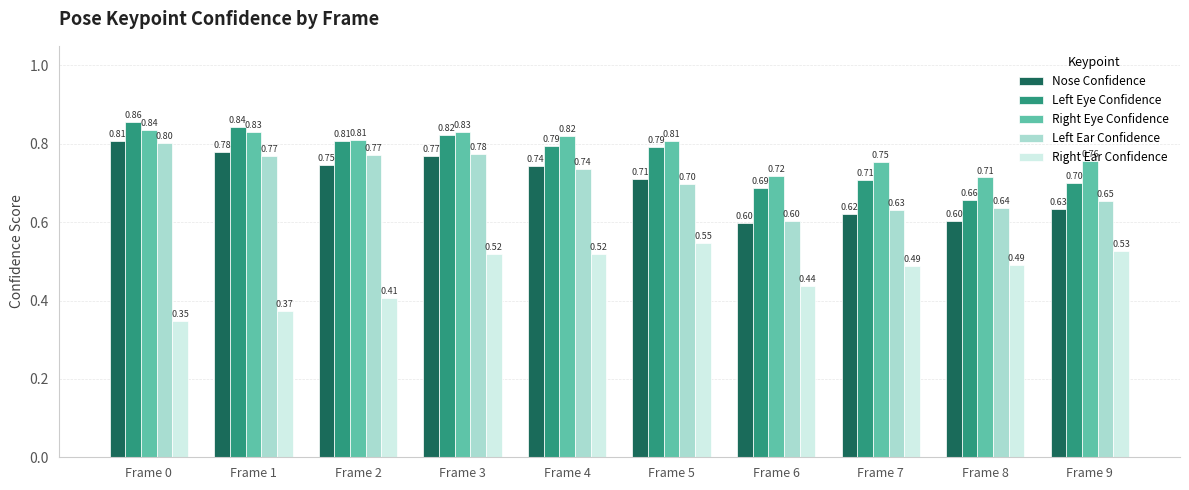

The Right Ear Confidence series shows 0.6 at Frame 2. True or false?

False